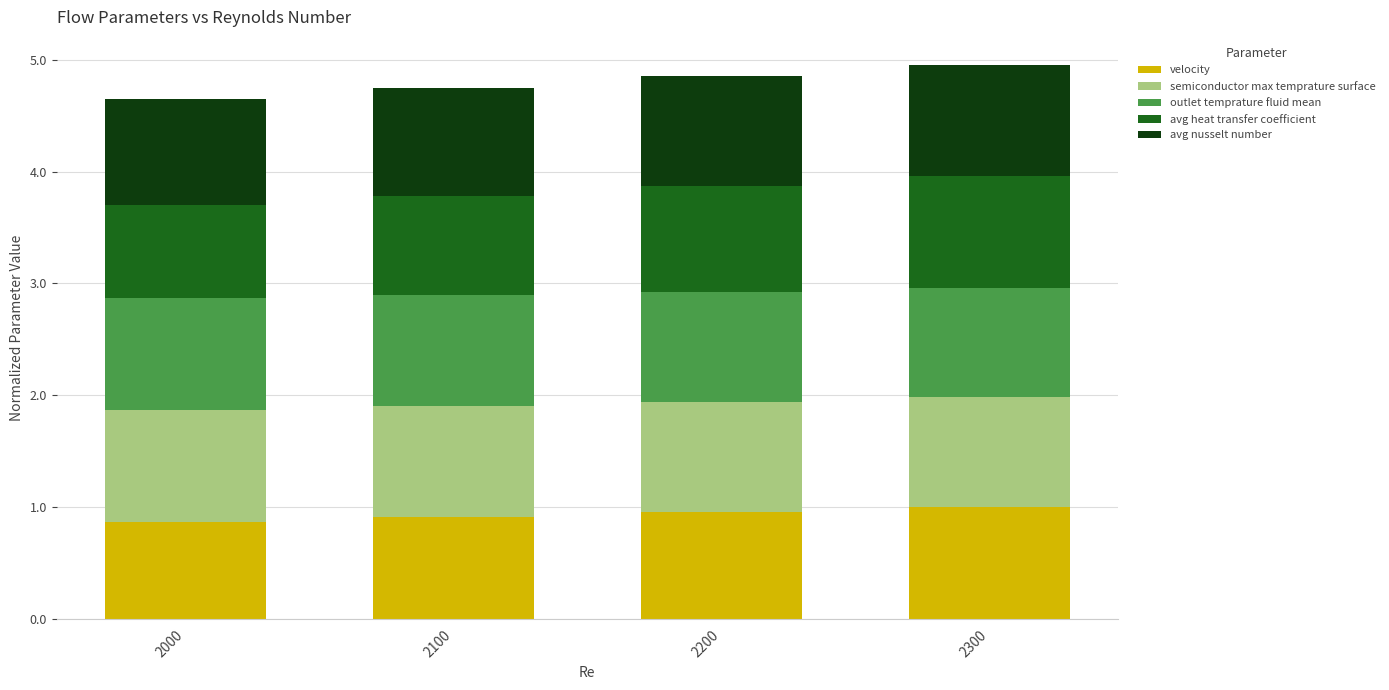

What is the average value of the velocity series?

0.9